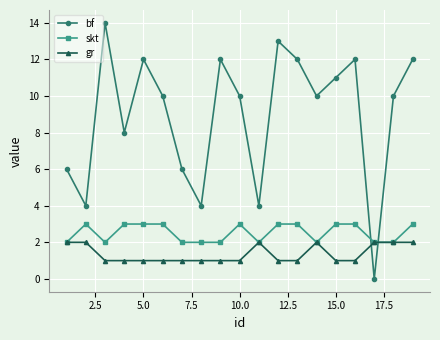

What is the value of the bf point at the 16th from the left?

12